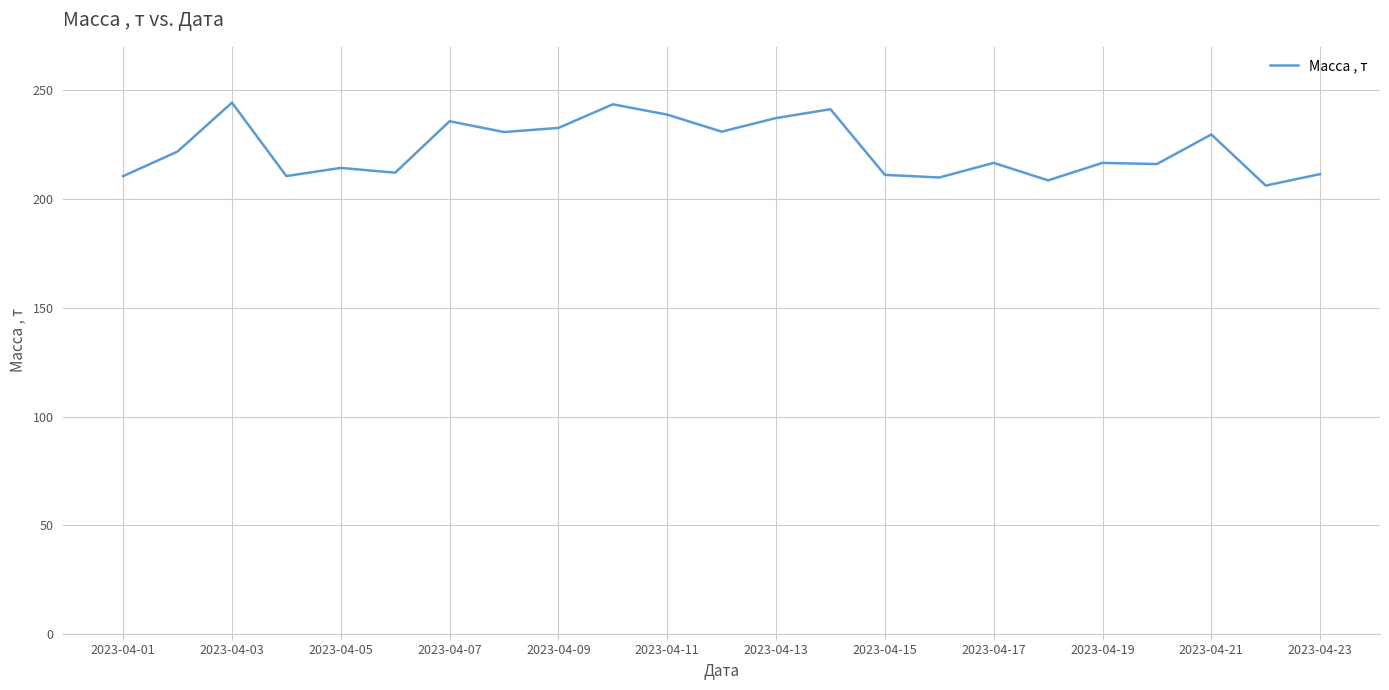

What is the maximum value shown in the chart?

244.3